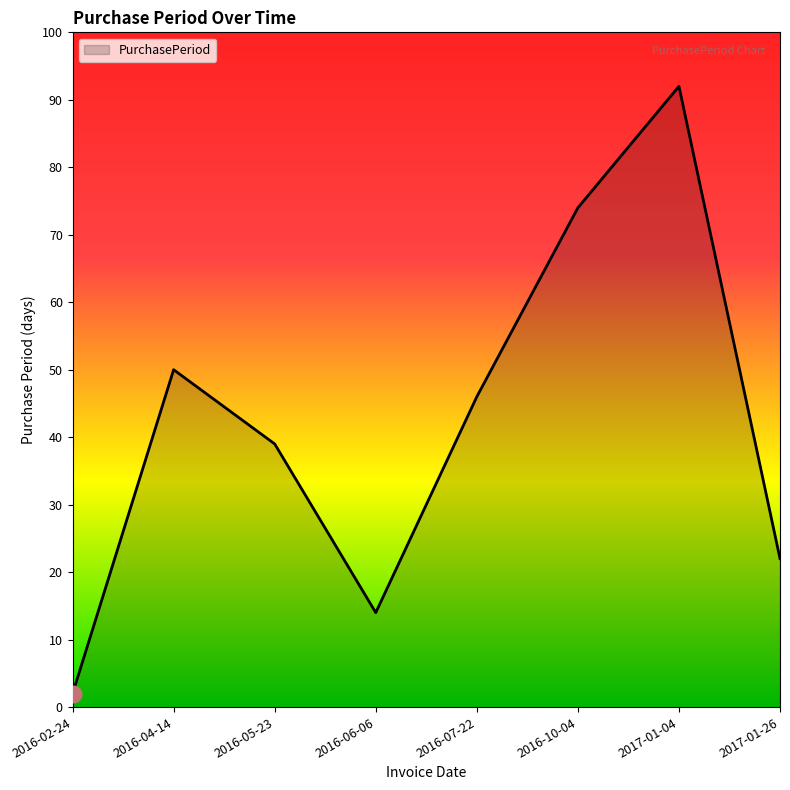

What position from the right is 2016-10-04?

3